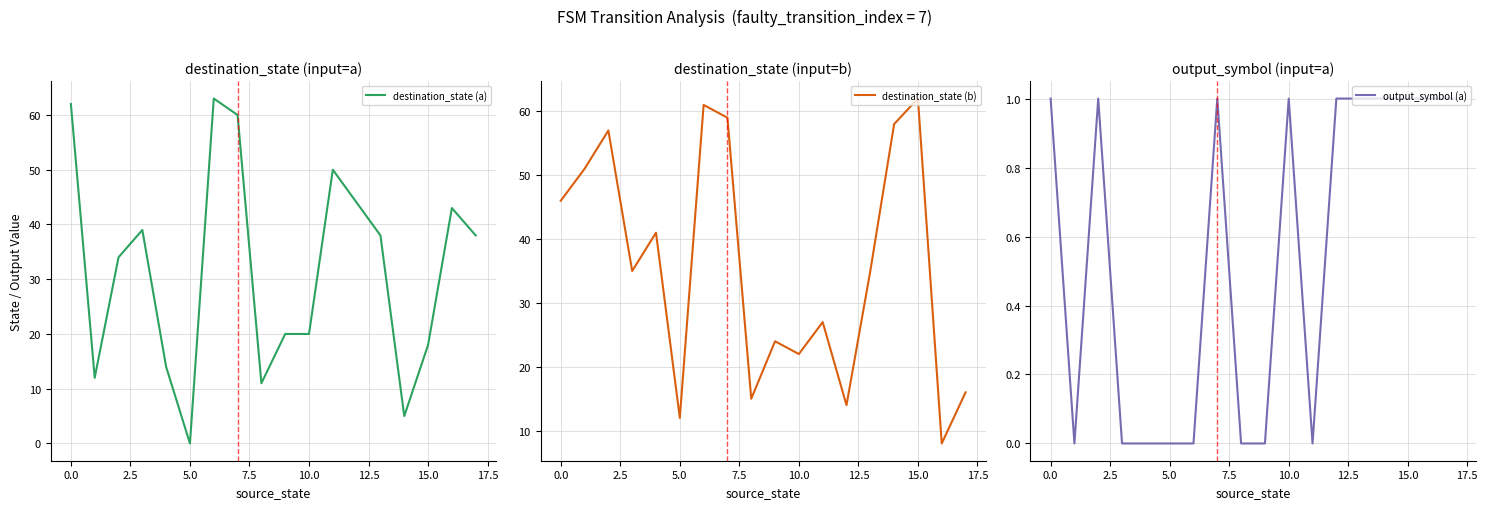

At which label does destination_state (a) first exceed 38?

0.0